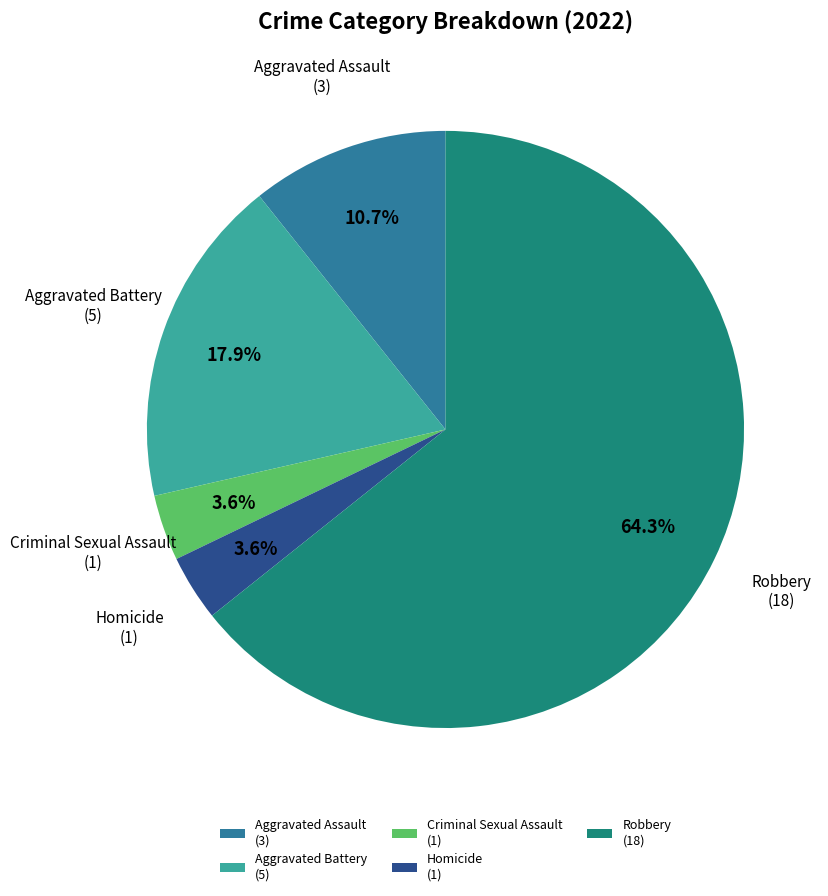

What is the ratio of the value at Criminal Sexual Assault (1) to the value at Homicide (1)?

1.0